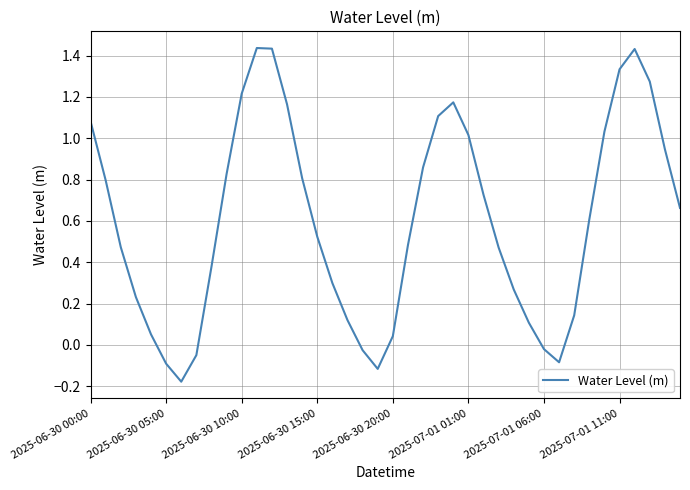

How many points are lower than both their immediate neighbors (excluding endpoints)?

3